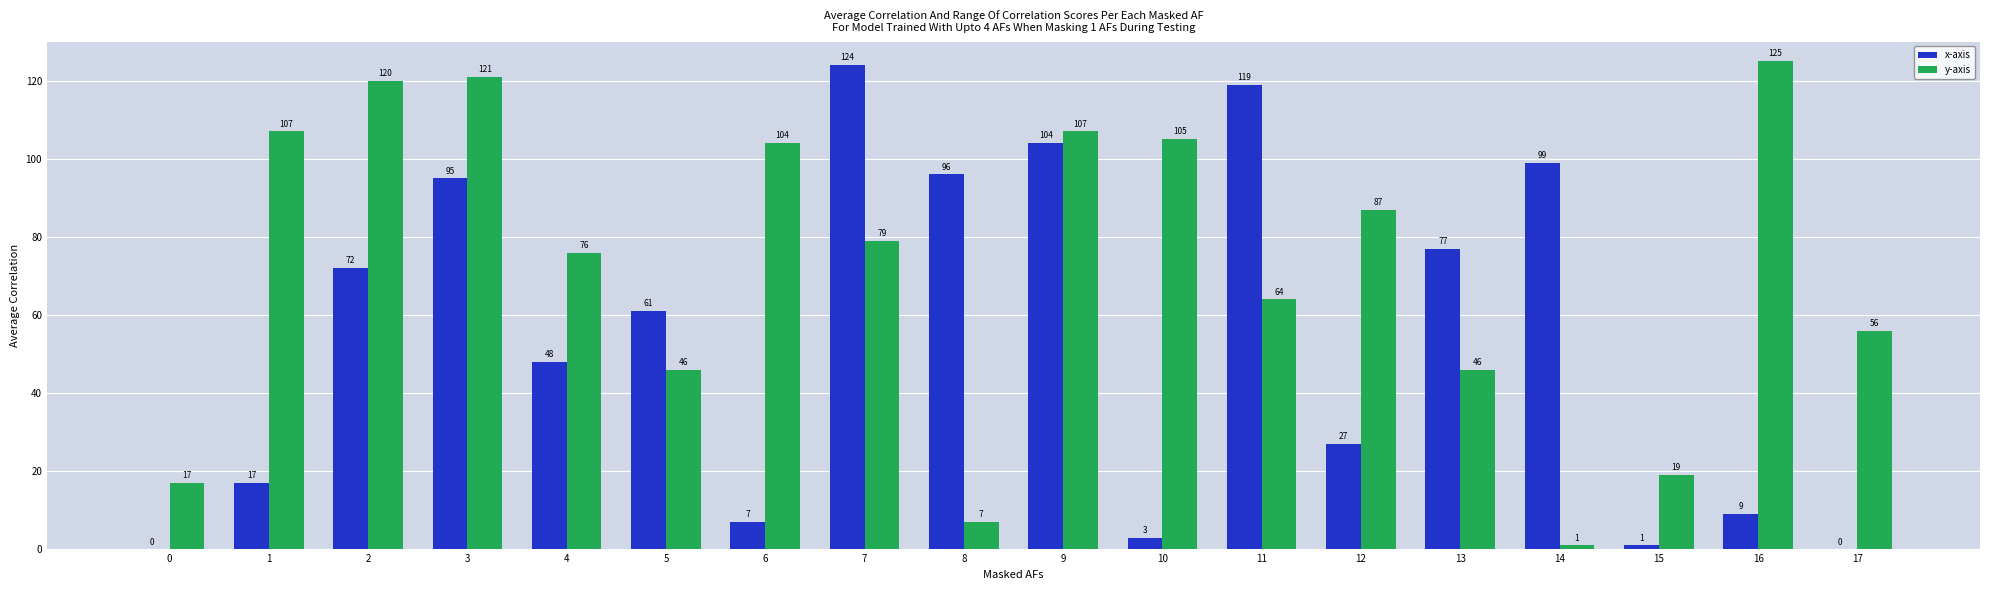

Is the value of x-axis at 5 greater than the value of y-axis at 15?

Yes